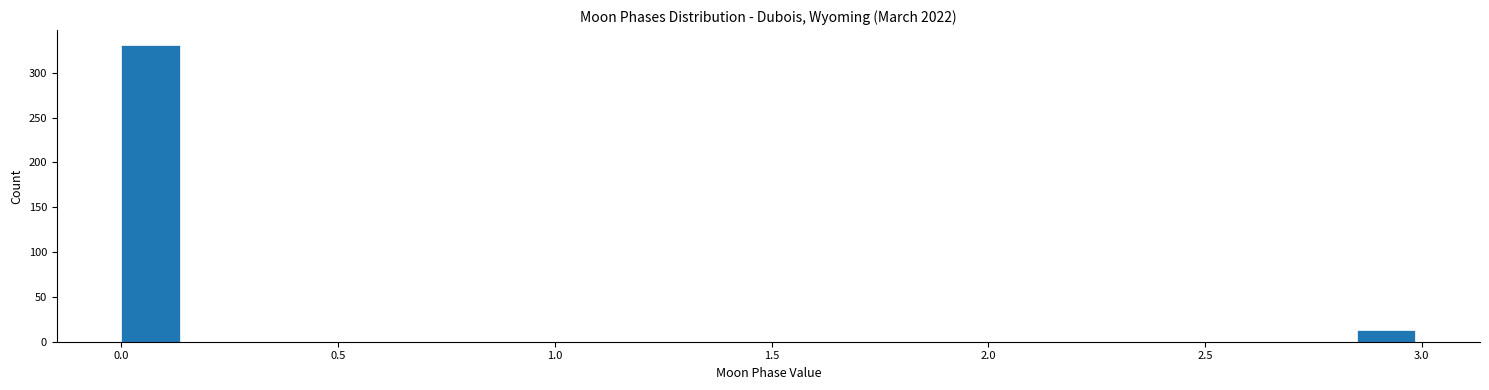

Around what value on the x-axis is the tallest bar? Give the approximate position of its centre, as read against the axis.

0.05